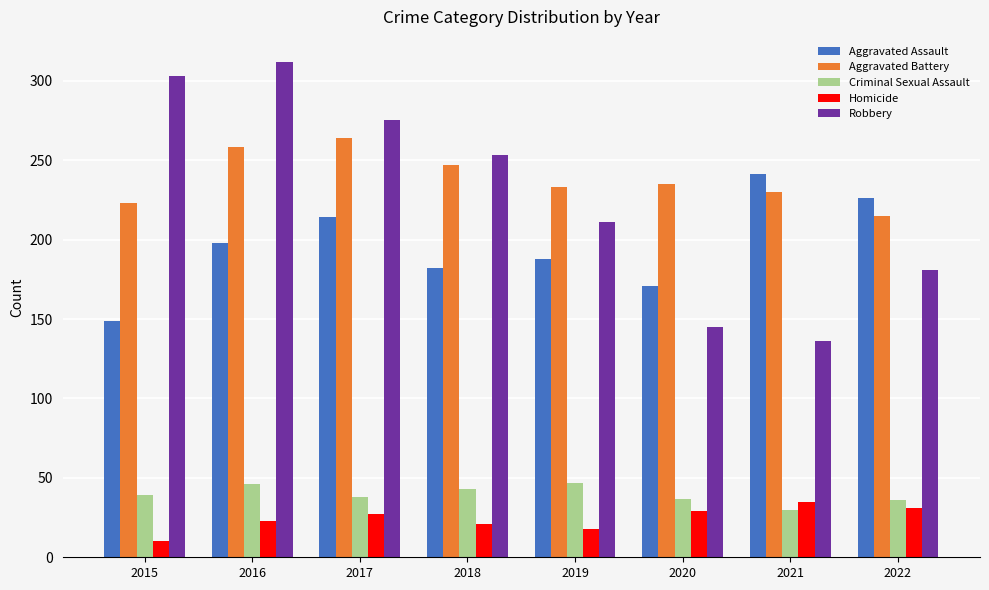

What is the difference between the highest and lowest values at 2018?

232